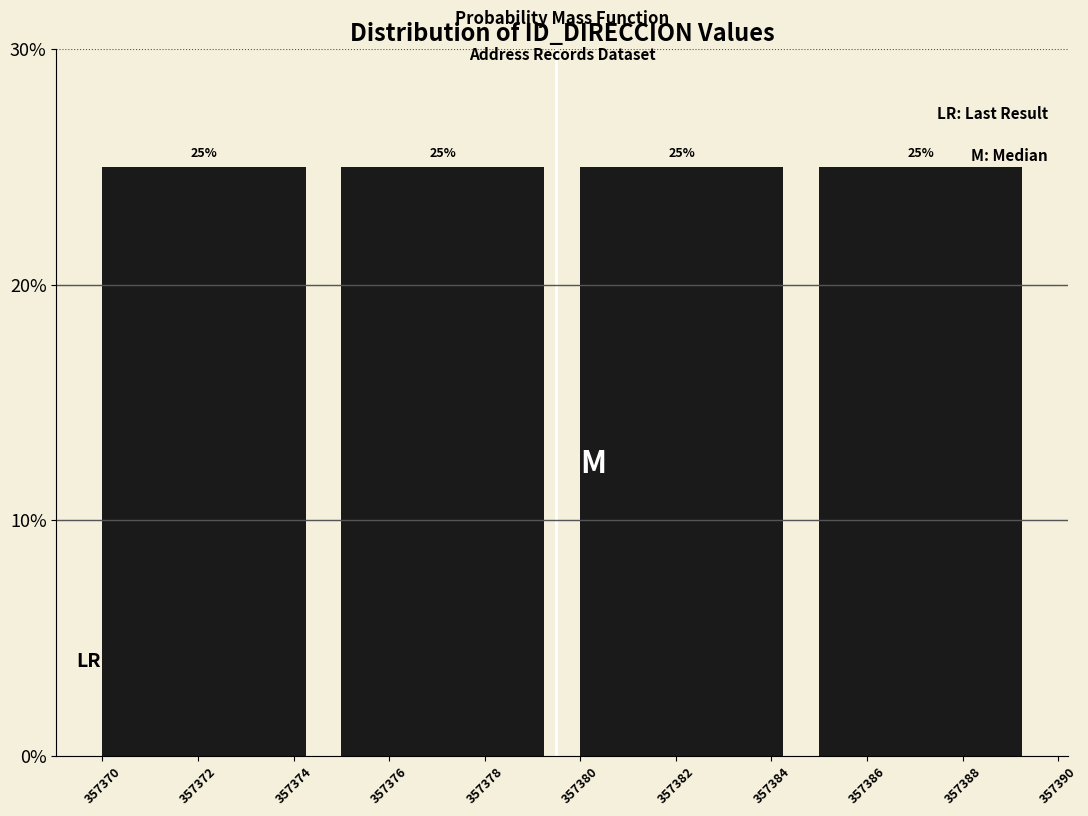

Reading left to right, transcribe this chart: for each bar, give the range it covers on the x-axis and its height.

357370 to 357375: 25
357375 to 357380: 25
357380 to 357385: 25
357385 to 357390: 25